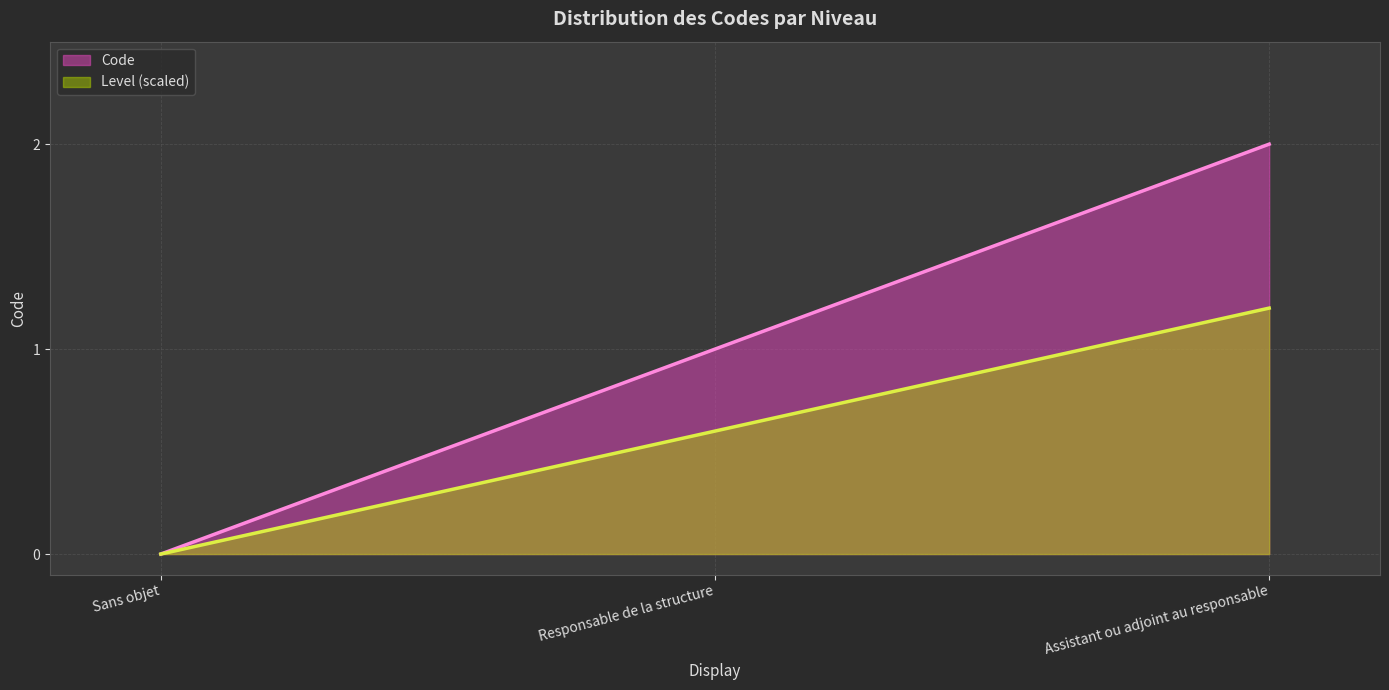

True or false: the data shows 3 at Assistant ou adjoint au responsable.

False